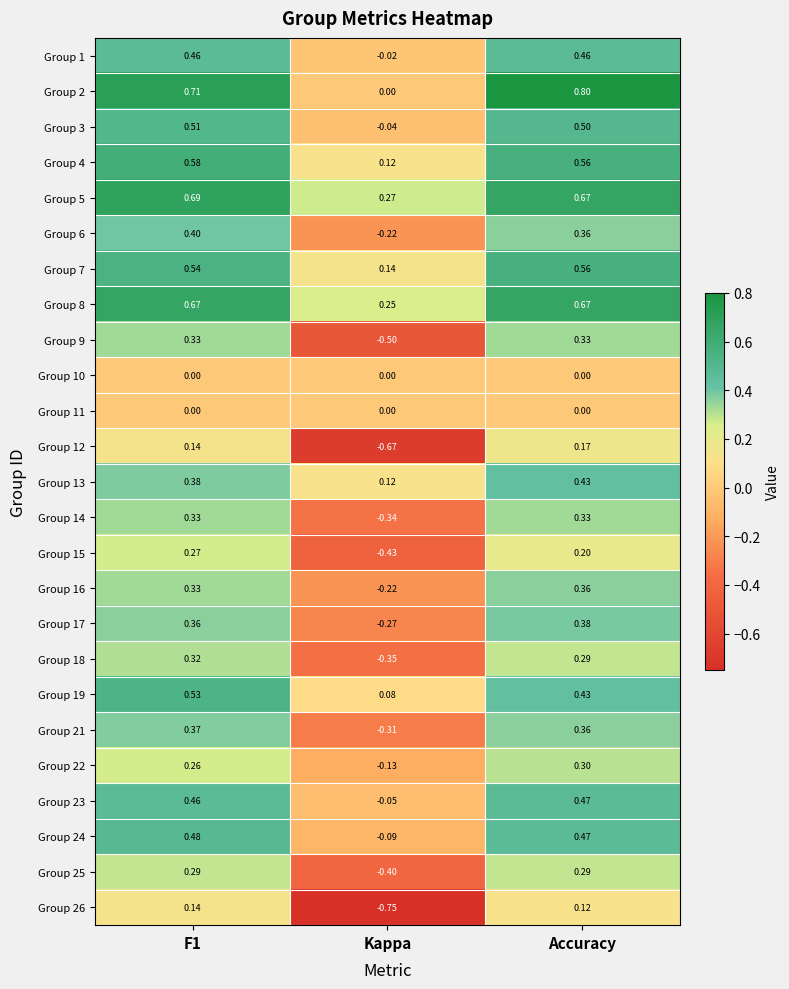

Which label corresponds to the smallest value in the chart?

Kappa